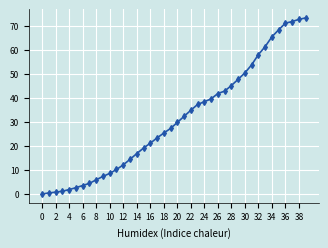

What is the value of the 31st point from the left?

50.4